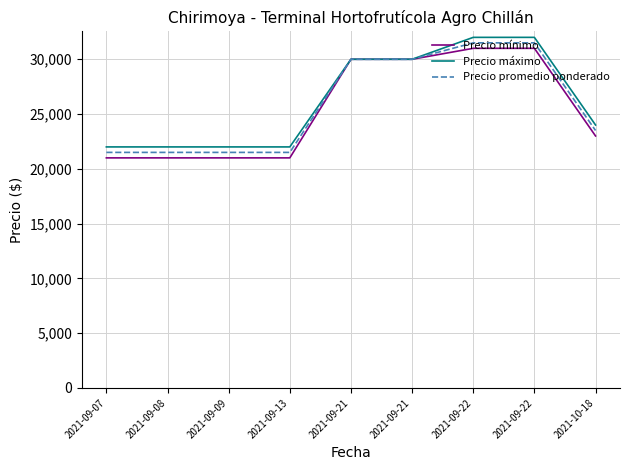

True or false: Precio mínimo and Precio máximo intersect in this chart.

False